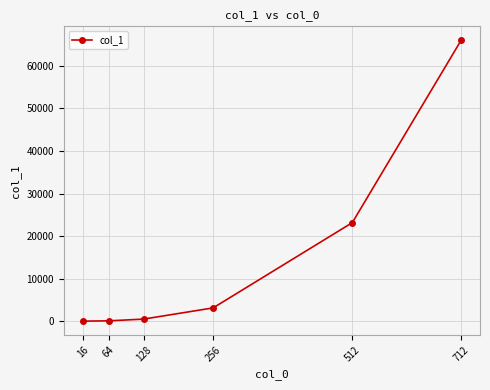

What is the approximate value at 512?

23158.9